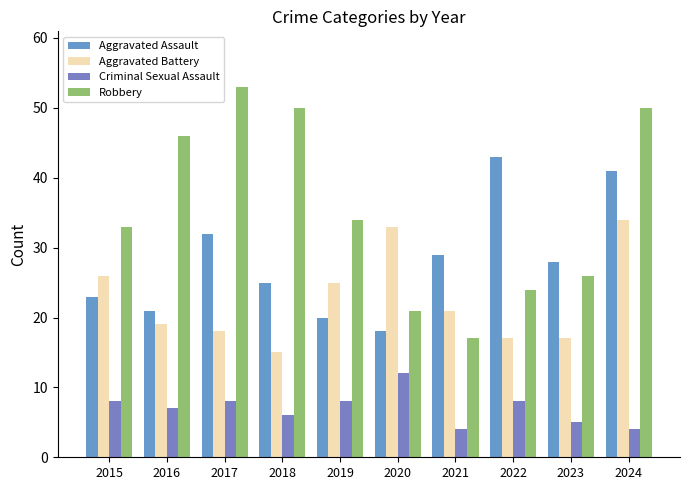

The value of Aggravated Assault at 2018 is 25. True or false?

True